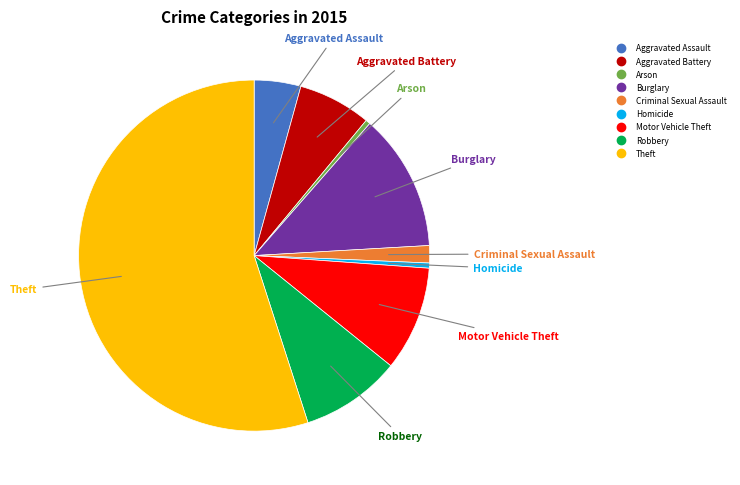

How many slices are in this pie chart?

9